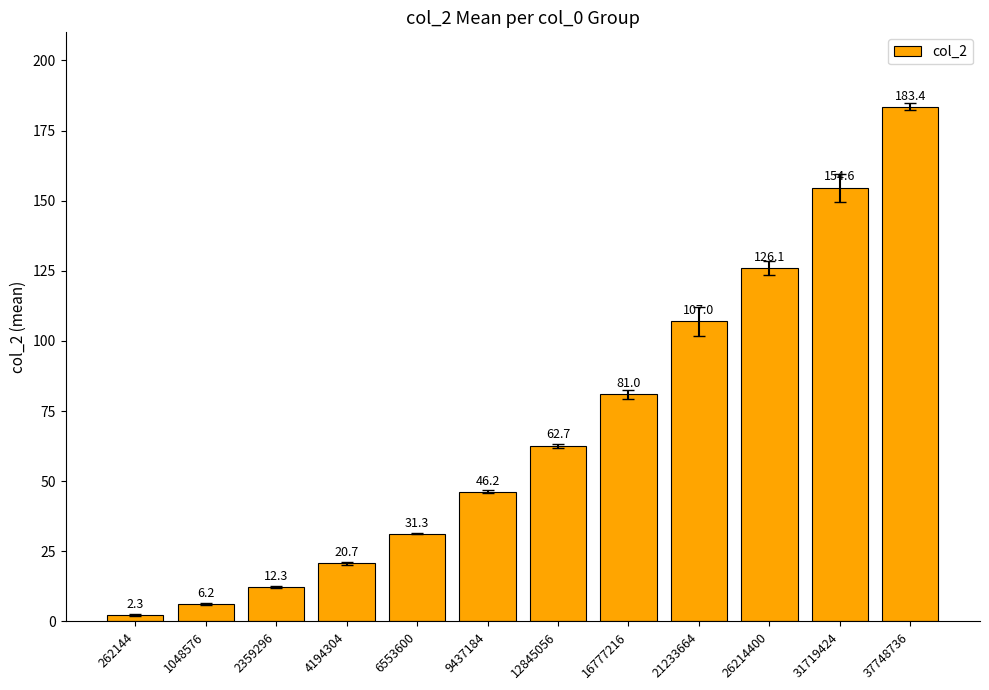

The chart shows a value of 47.8 at 6553600. True or false?

False